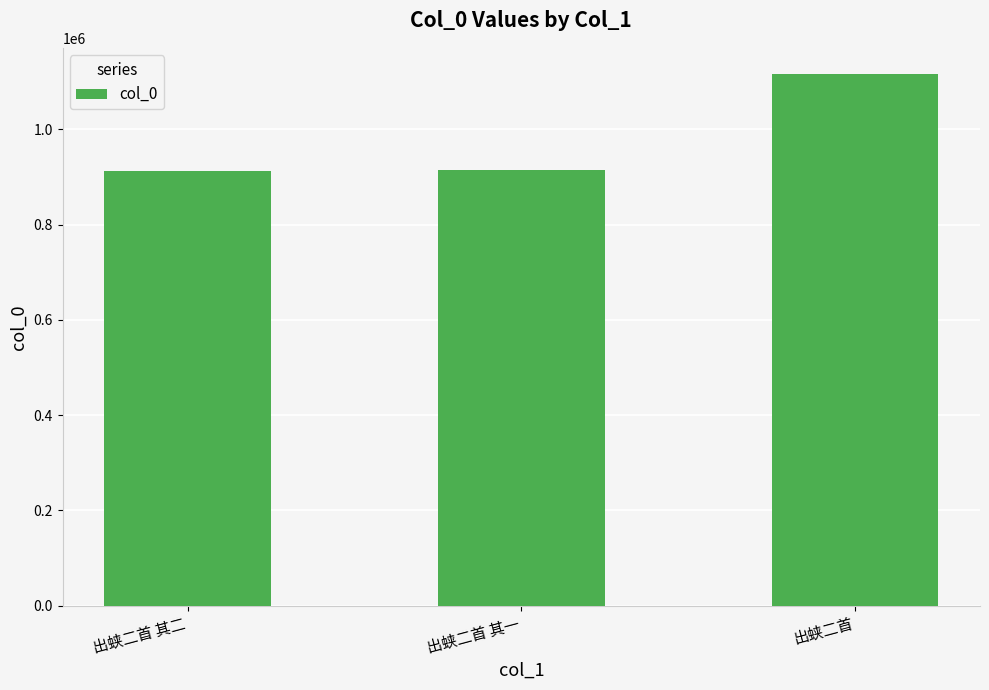

How many data points does each series have?

3